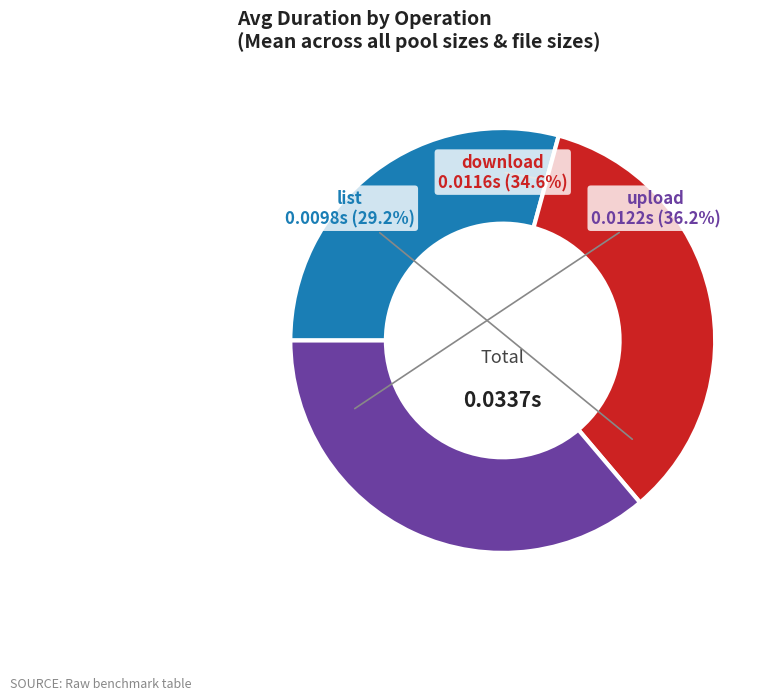

Which slice is the smallest?

list